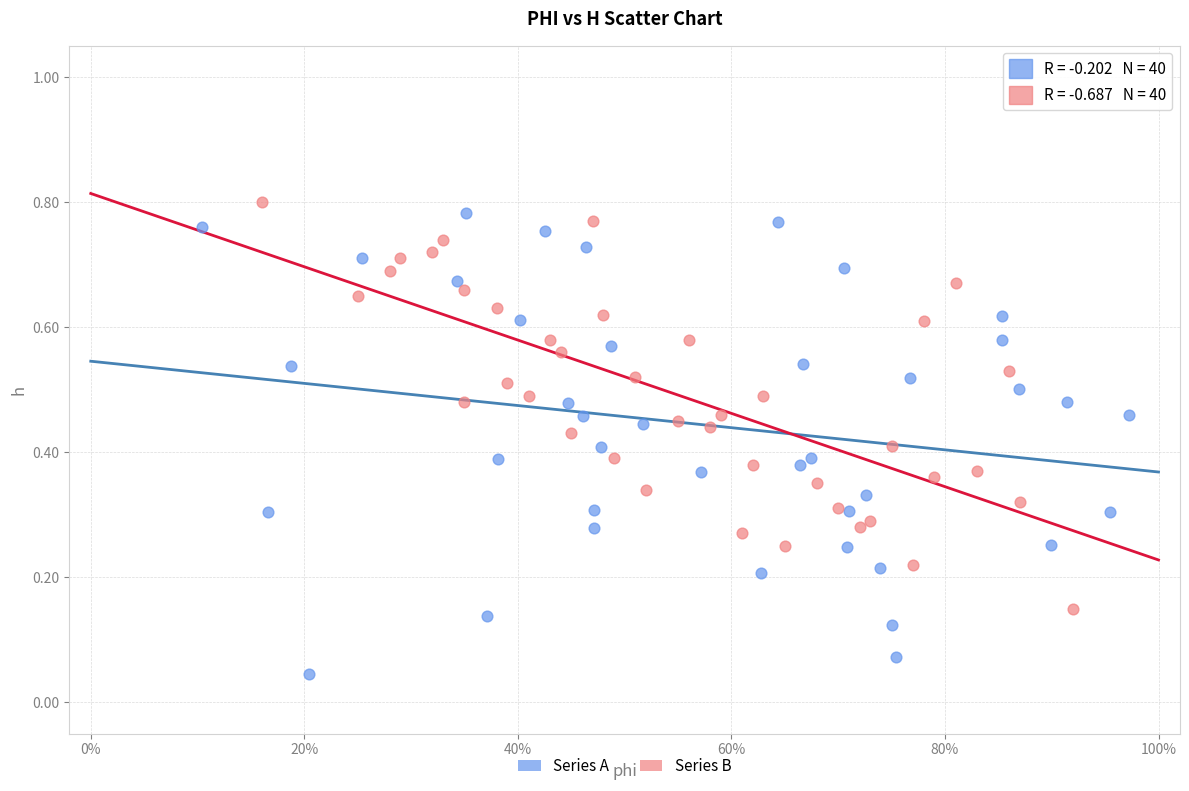

Which series has the widest spread of Y values?

Series A